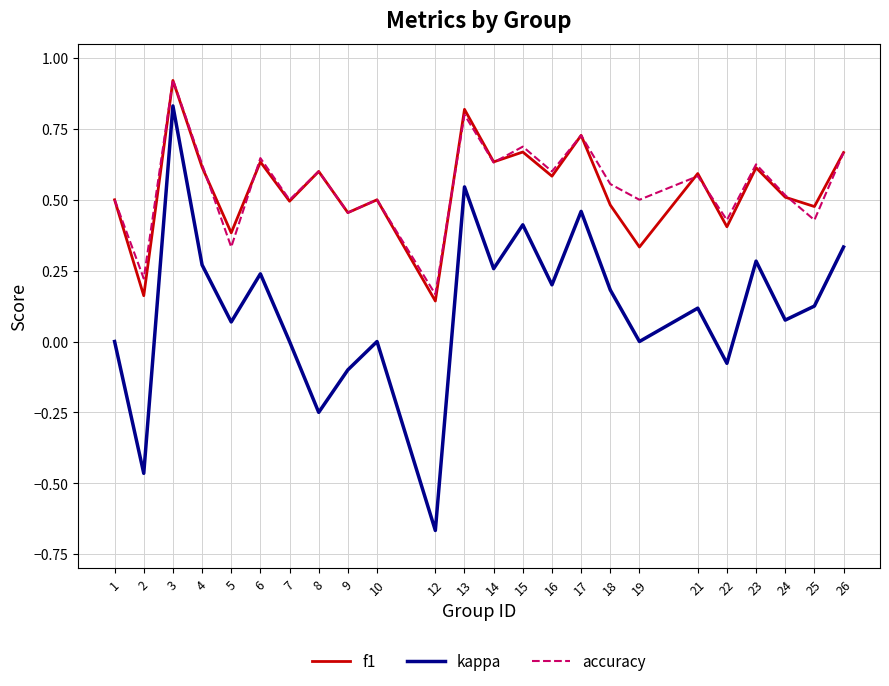

Count the f1 values in the range 0 to 1.

24